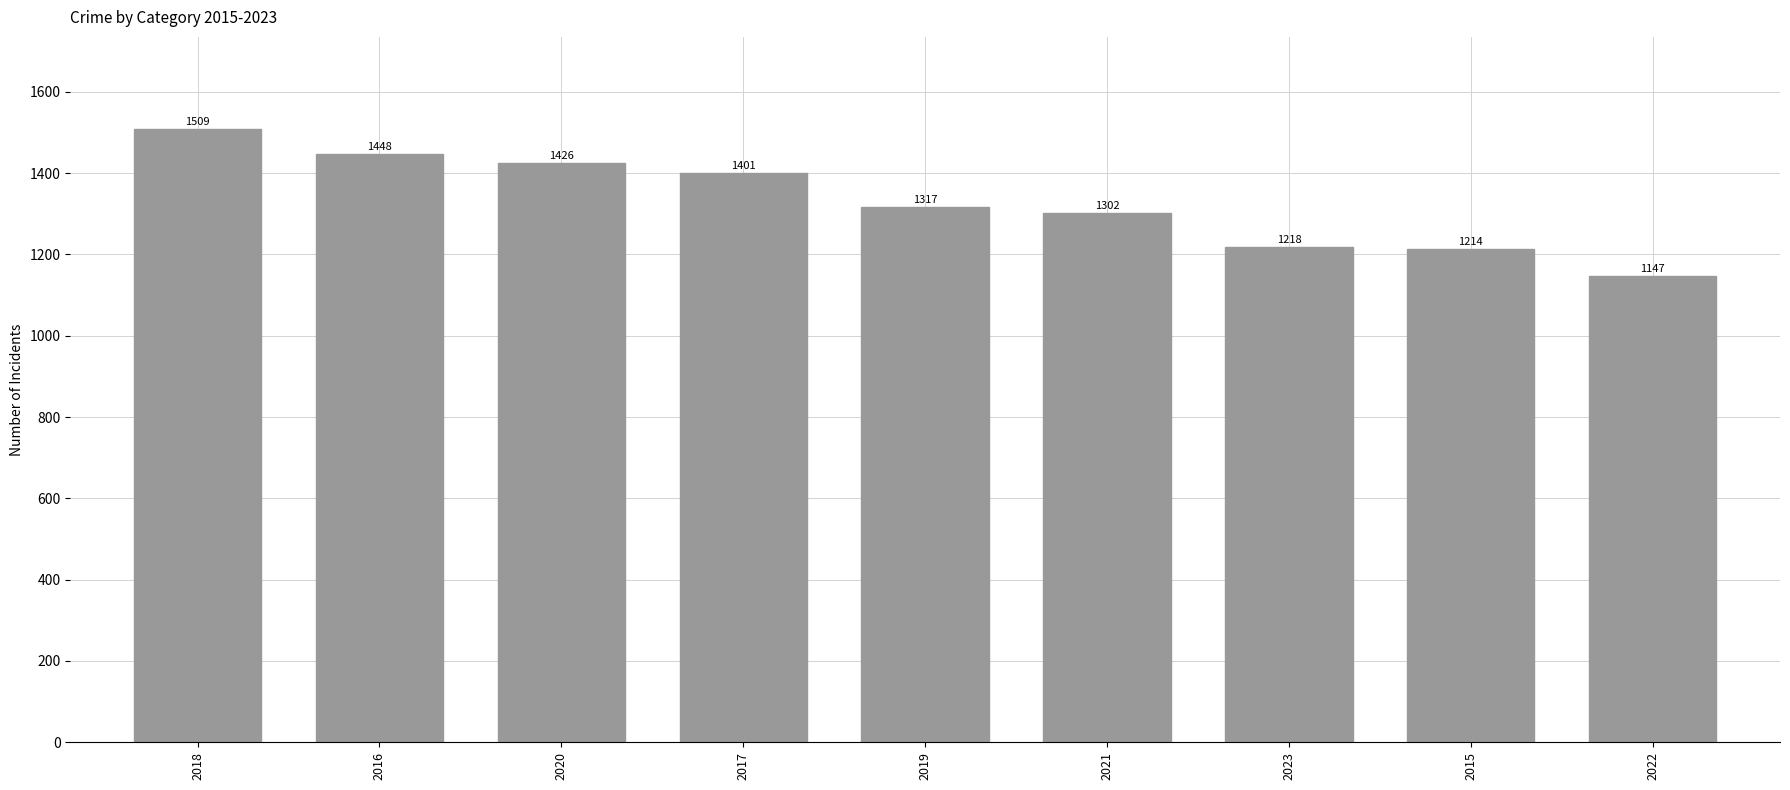

Which label corresponds to the largest value in the chart?

2018